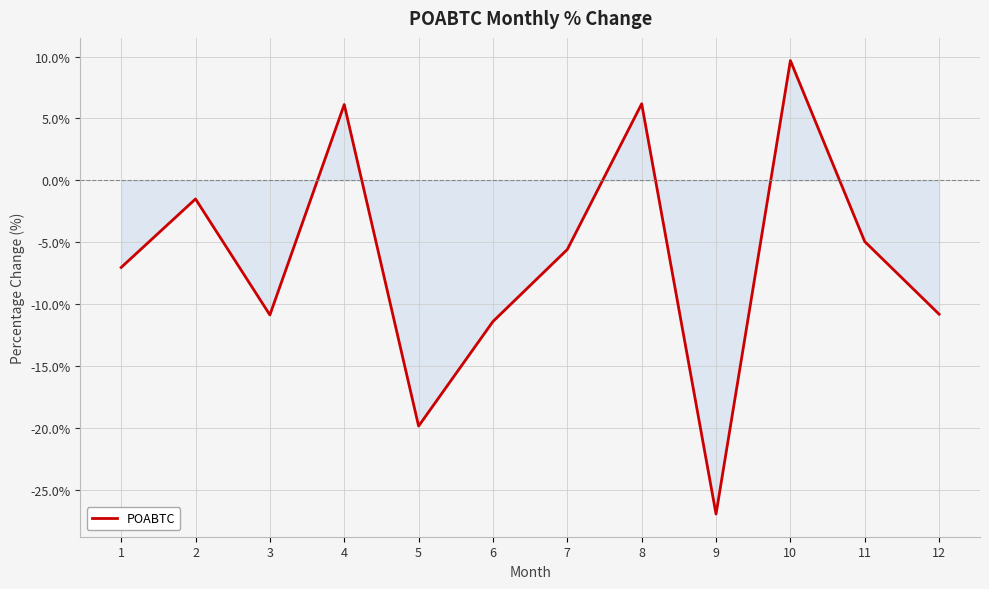

What is the change in value from 7 to 11?

+0.6